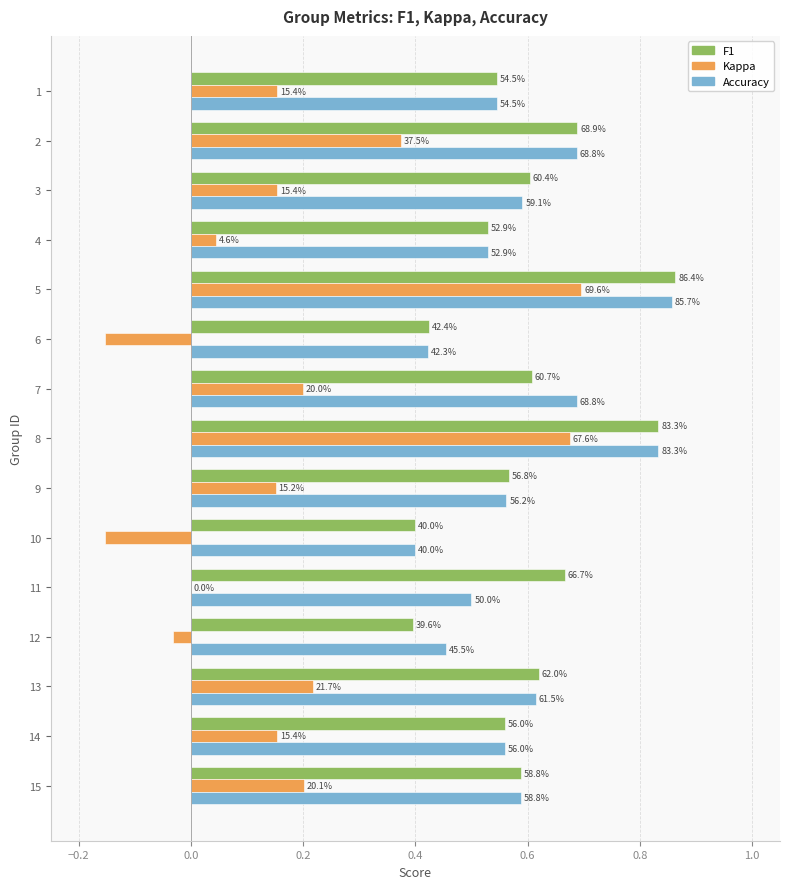

What is the minimum value shown in the chart?

-0.2